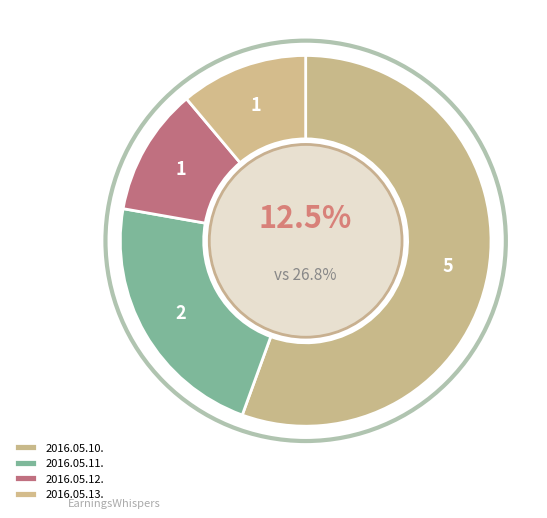

What percentage is the 2016.05.11. slice, to the nearest percent?

22%